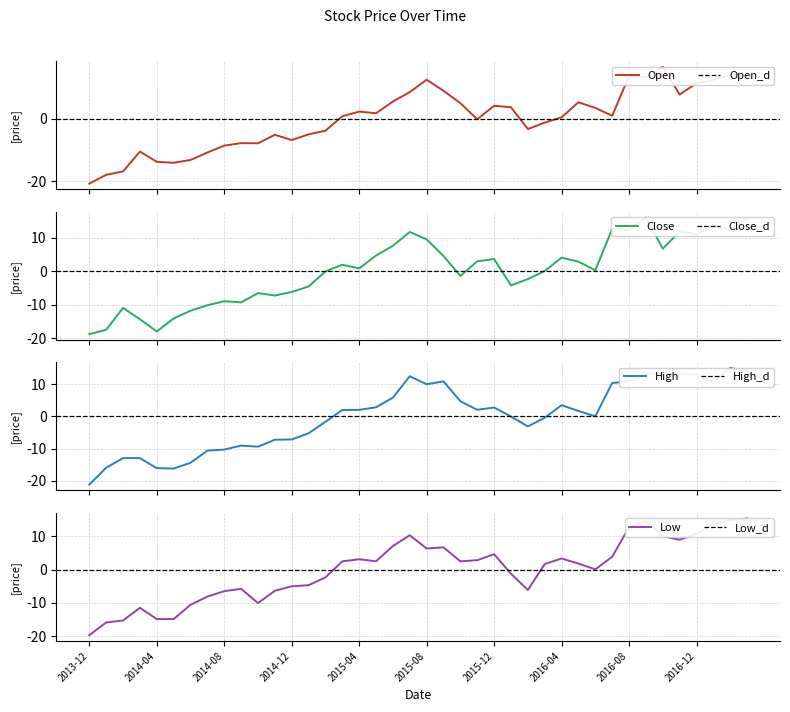

Count the number of data series in this chart.

4